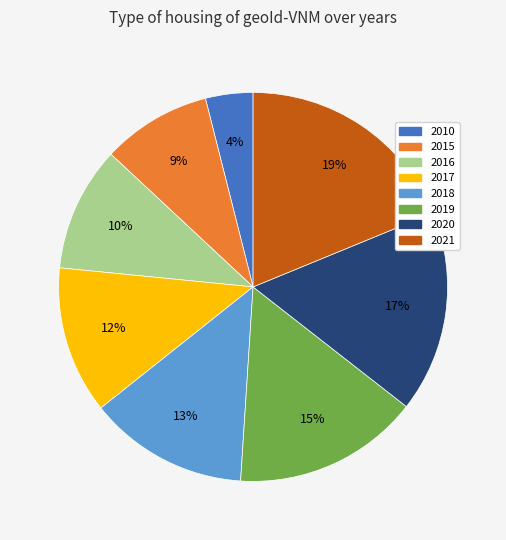

Does 2018 represent more than half of the total?

No